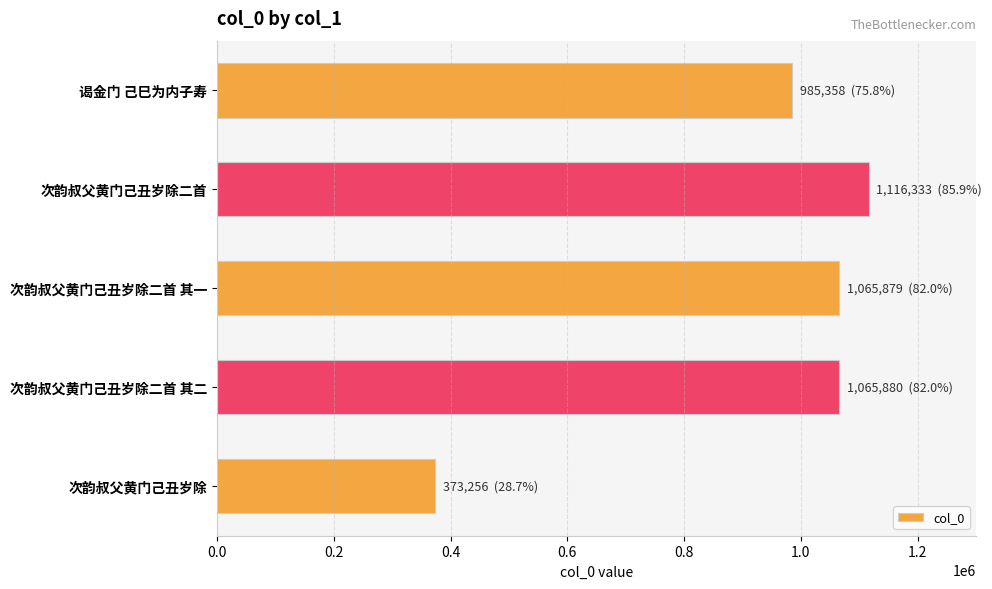

What is the sum of all values?

4606706